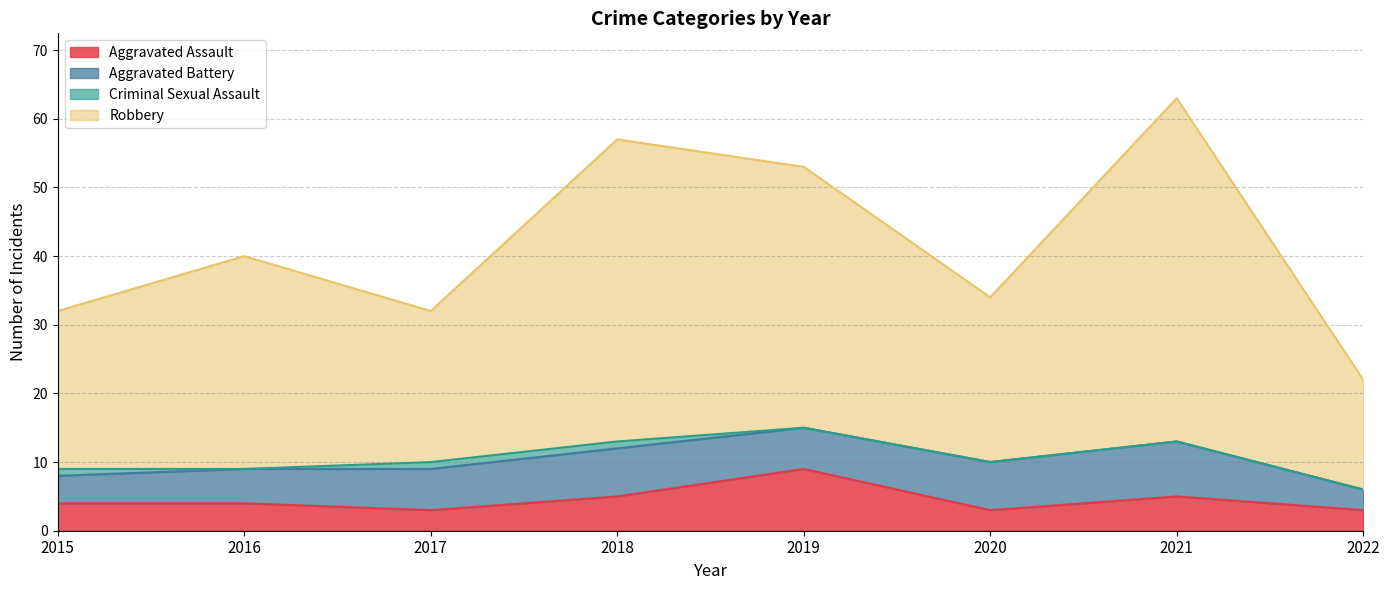

How many interior local valleys does the Robbery series have?

2